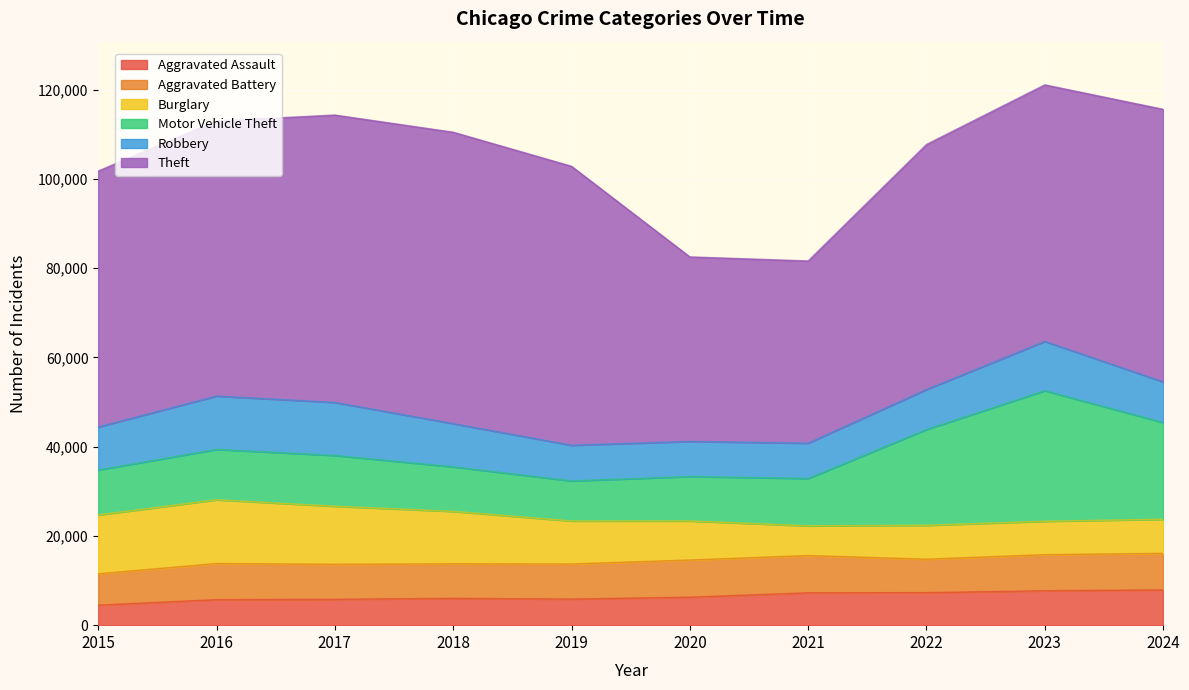

At which category is the sum across all series the highest?

2023